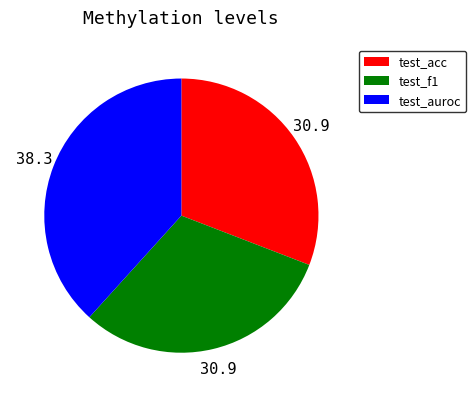

Count the number of slices in the pie.

3